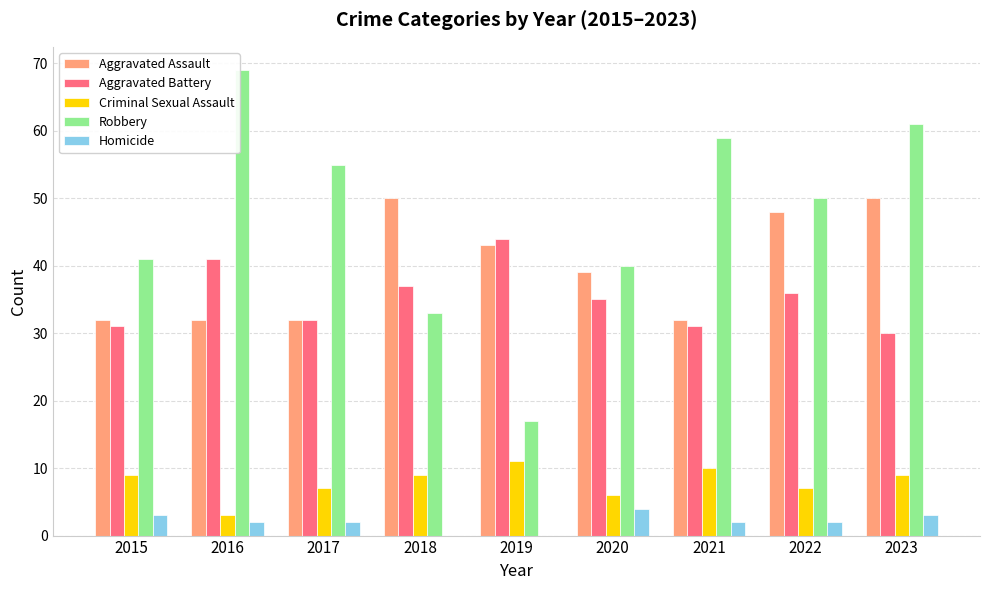

Count the number of data series in this chart.

5